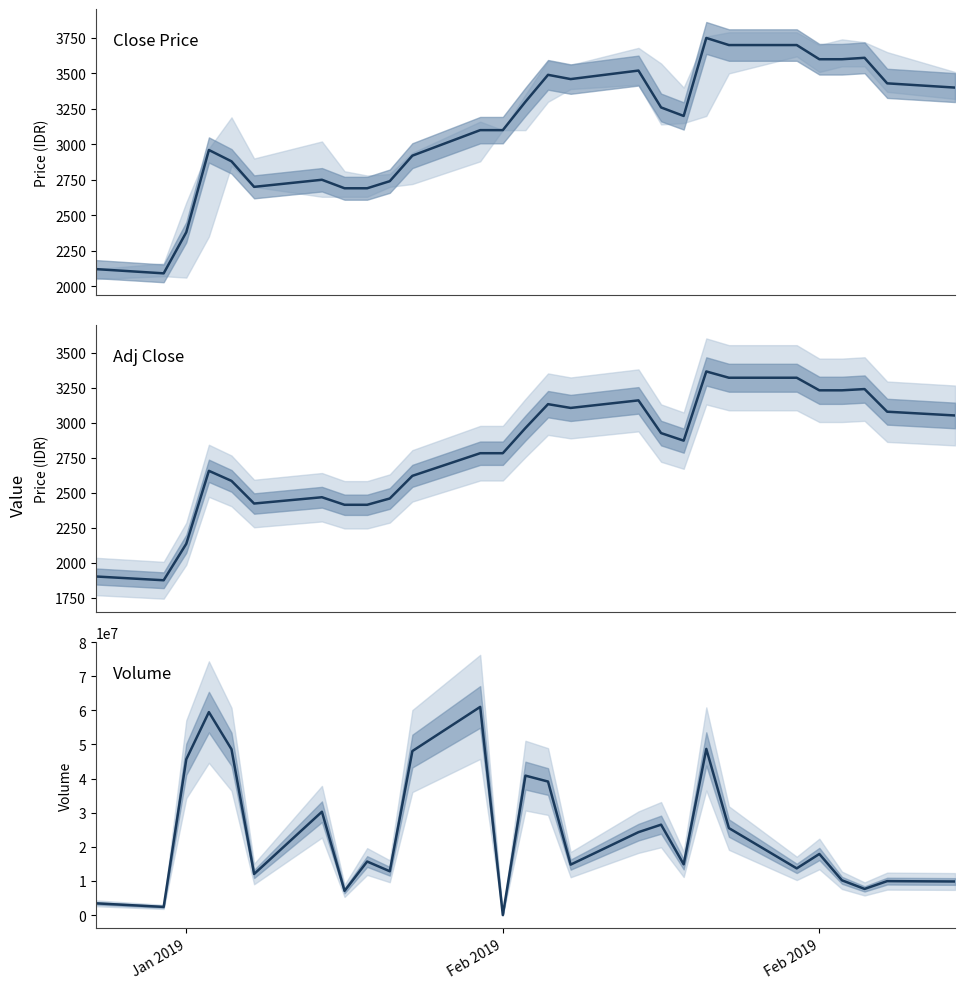

True or false: Adj Close and Close cross at least once.

False